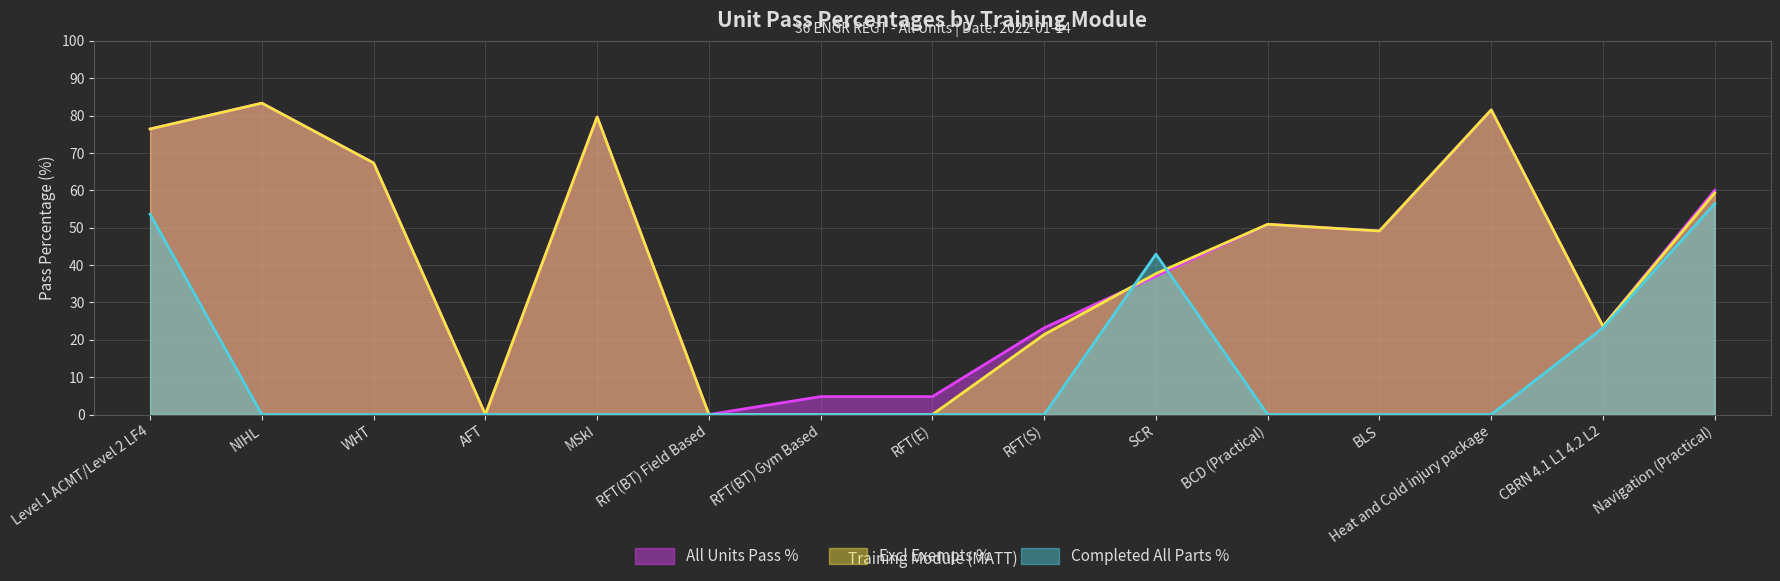

True or false: Excl Exempts % and Completed All Parts % cross at least once.

True